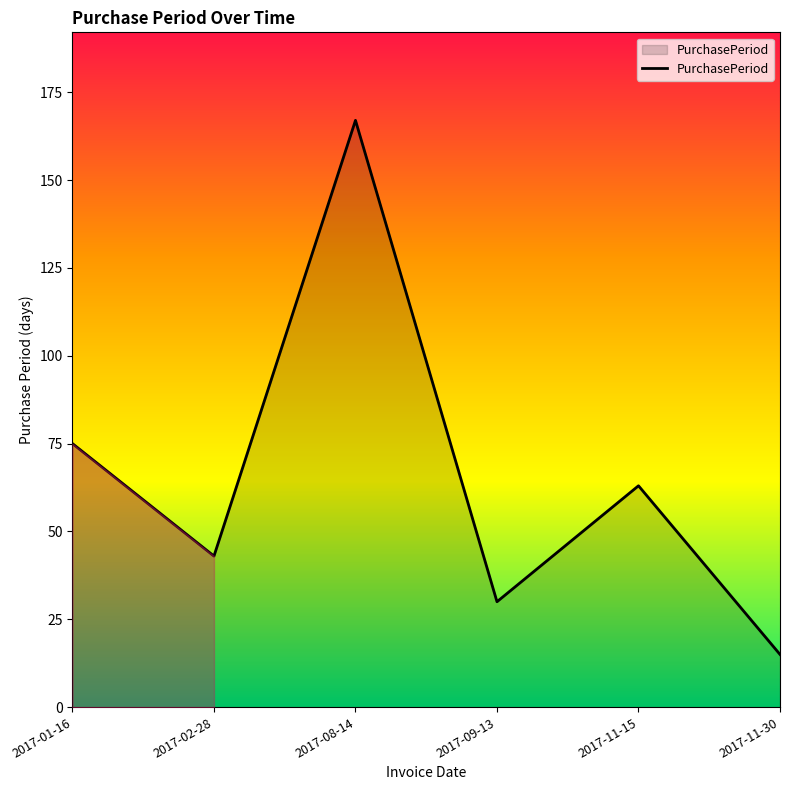

How many lines are shown in the chart?

1